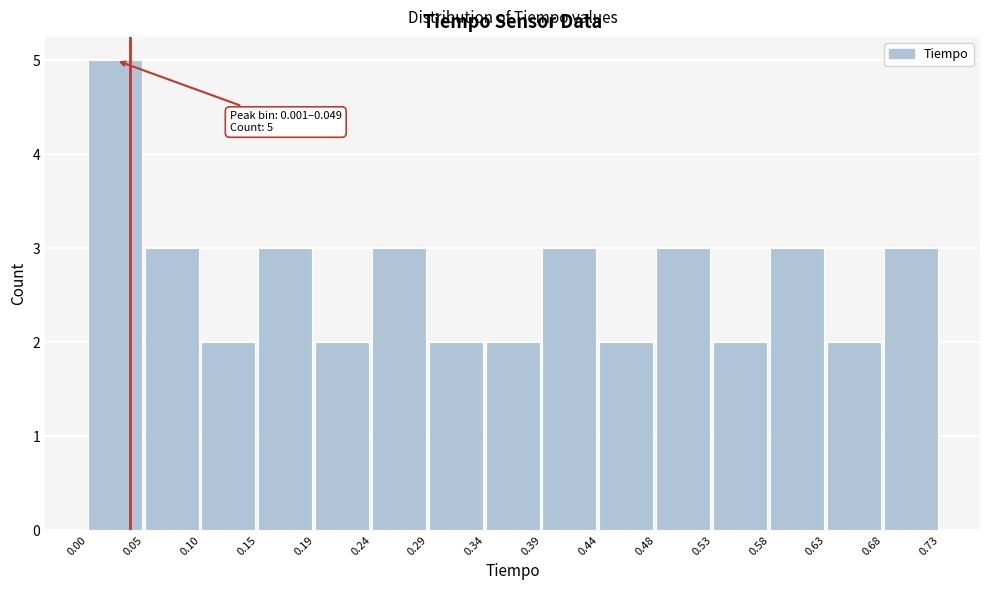

Over which range of the x-axis is the bar tallest?

0.00 to 0.05